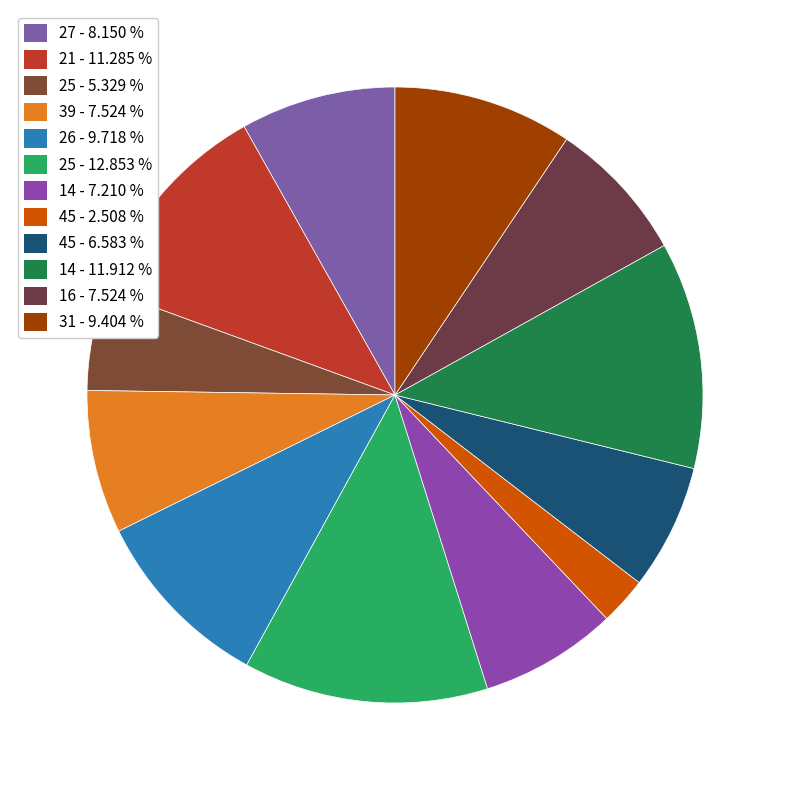

Count the number of slices in the pie.

12